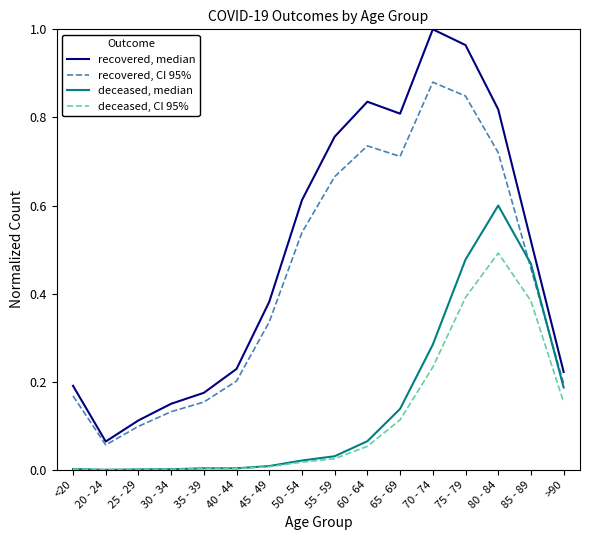

Between 20 - 24 and 80 - 84, which series saw the biggest shift?

recovered, median